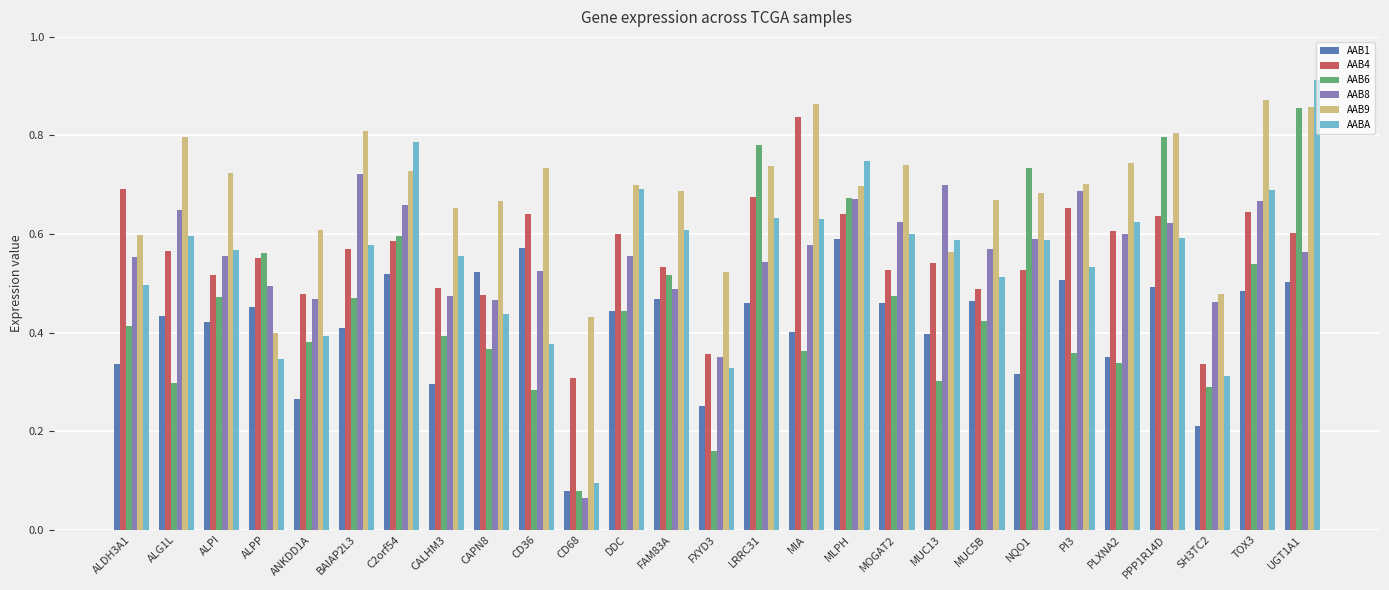

What is the label of the 17th bar from the left?

MLPH